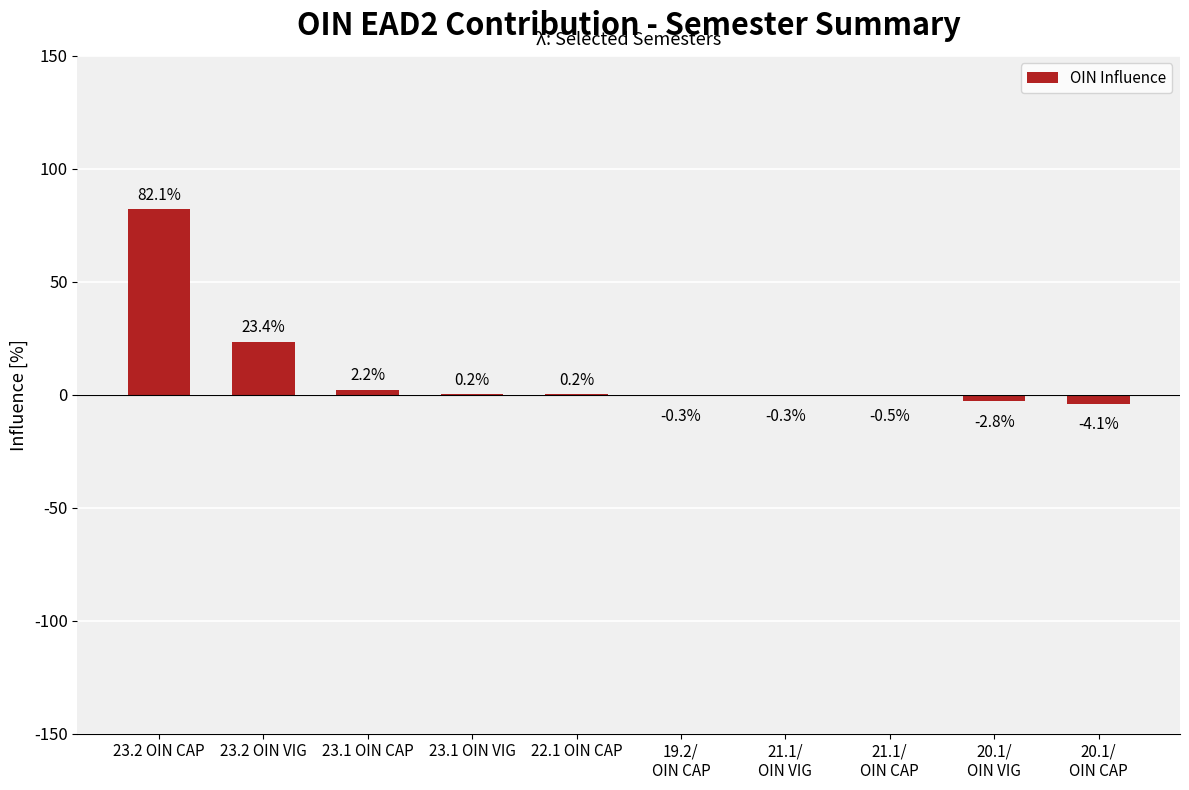

How many values are above zero?

5